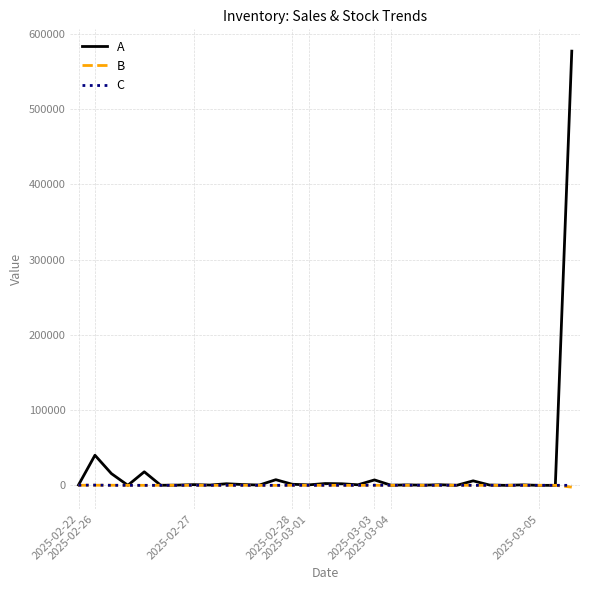

What is the maximum value shown in the chart?

577200